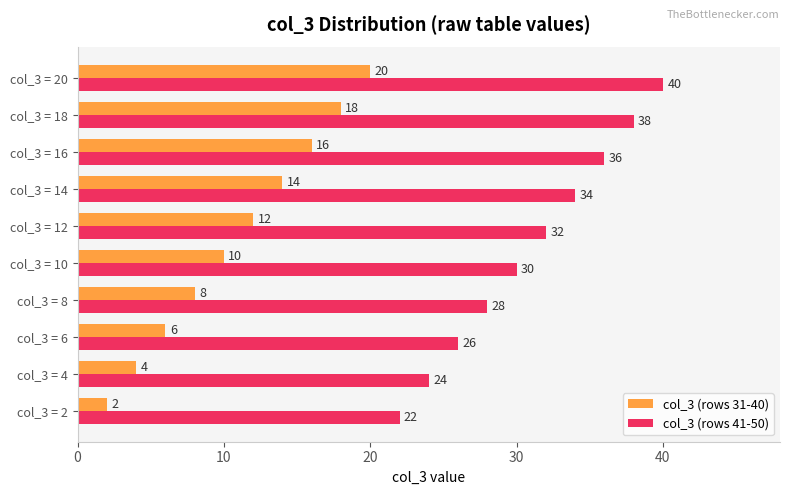

What is the difference between the highest and lowest values at col_3 = 16?

20